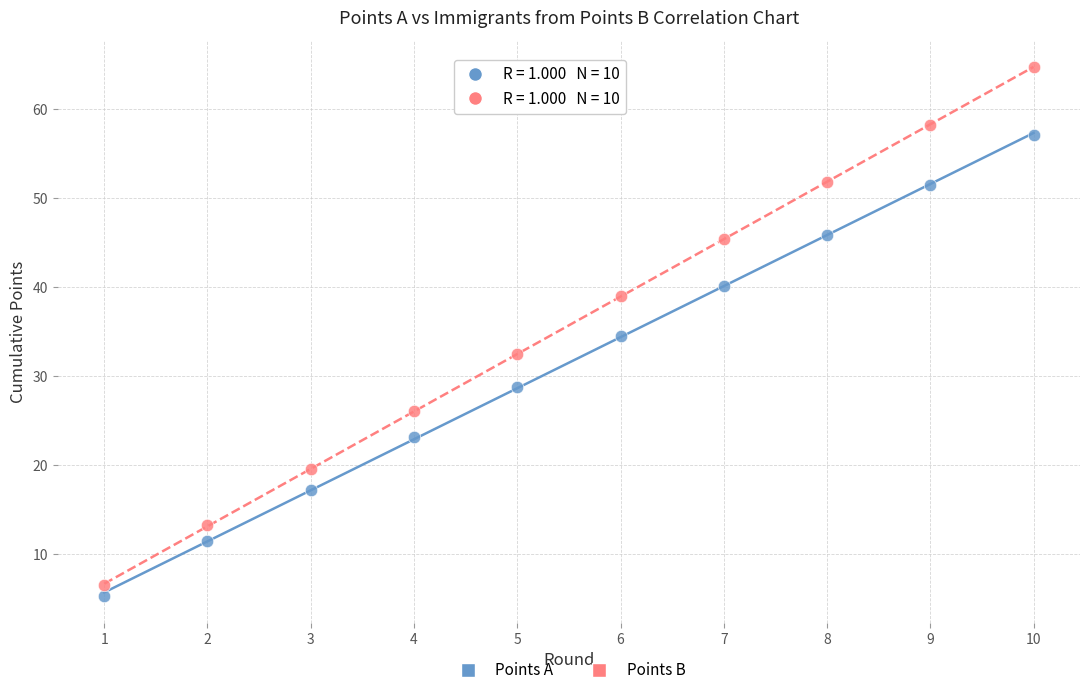

Which series has the widest spread of Y values?

Points B